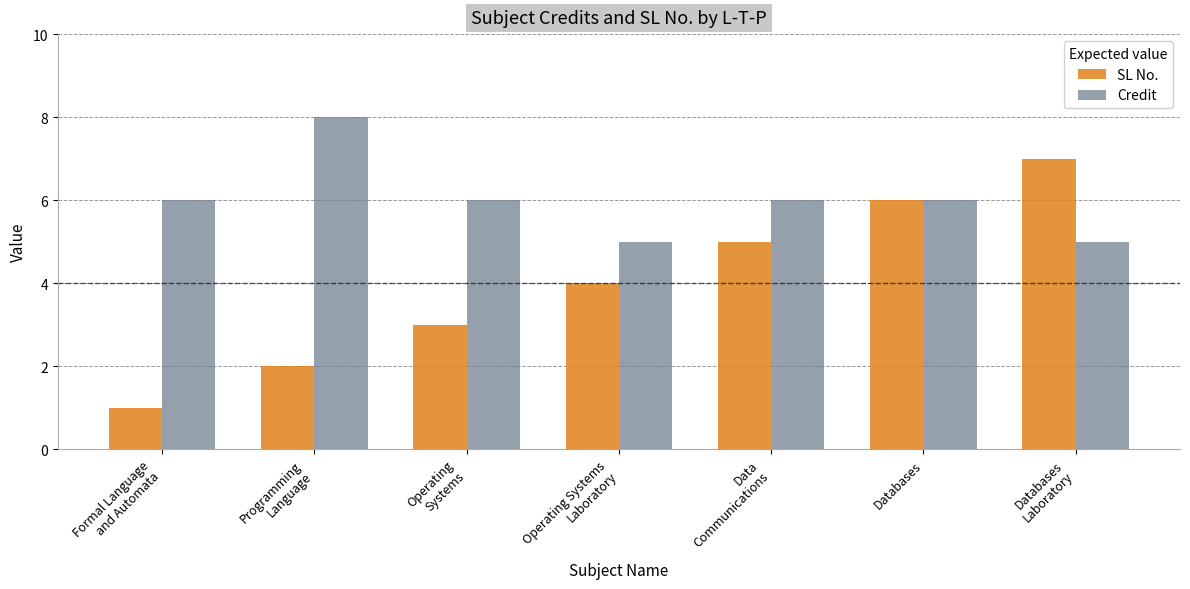

Is it true that Credit equals 4 at Data
Communications?

False